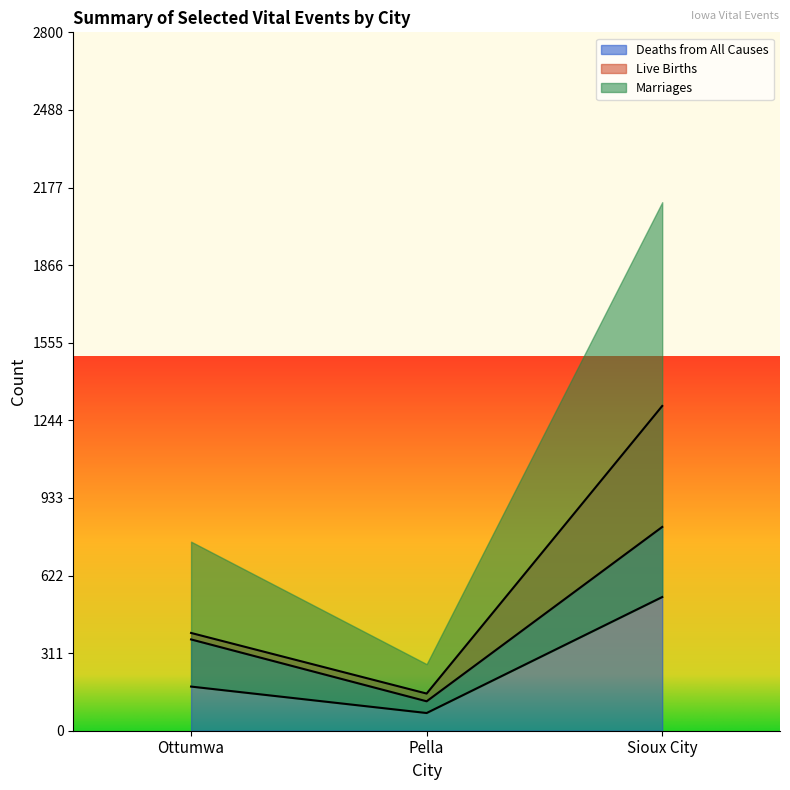

At how many categories does at least one series exceed 366?

2